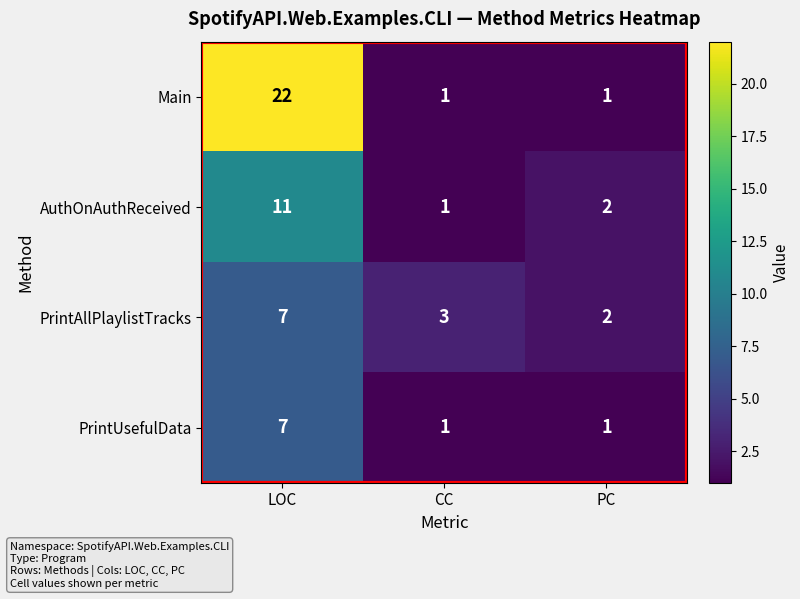

Which label corresponds to the largest value in the chart?

LOC